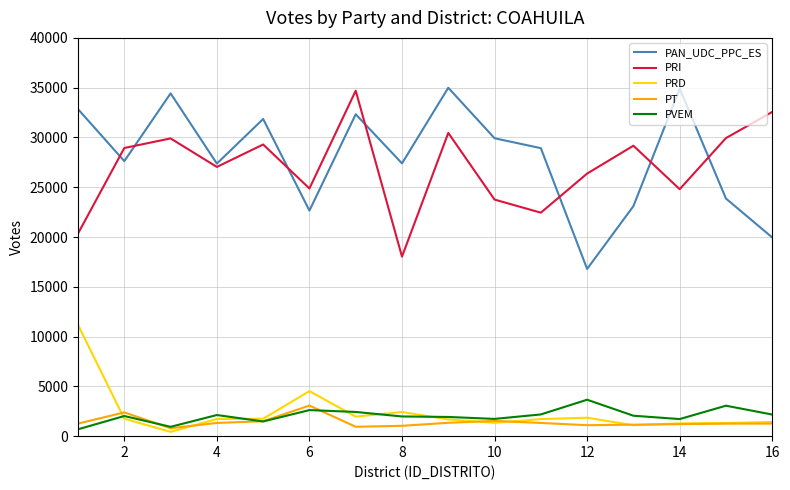

True or false: PT and PAN_UDC_PPC_ES cross at least once.

False